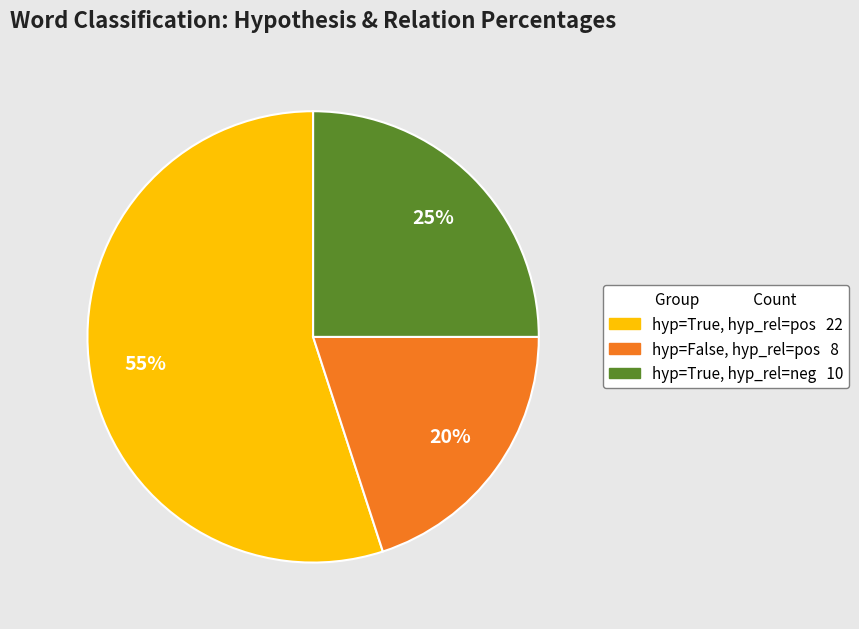

Does any single category account for the majority?

Yes